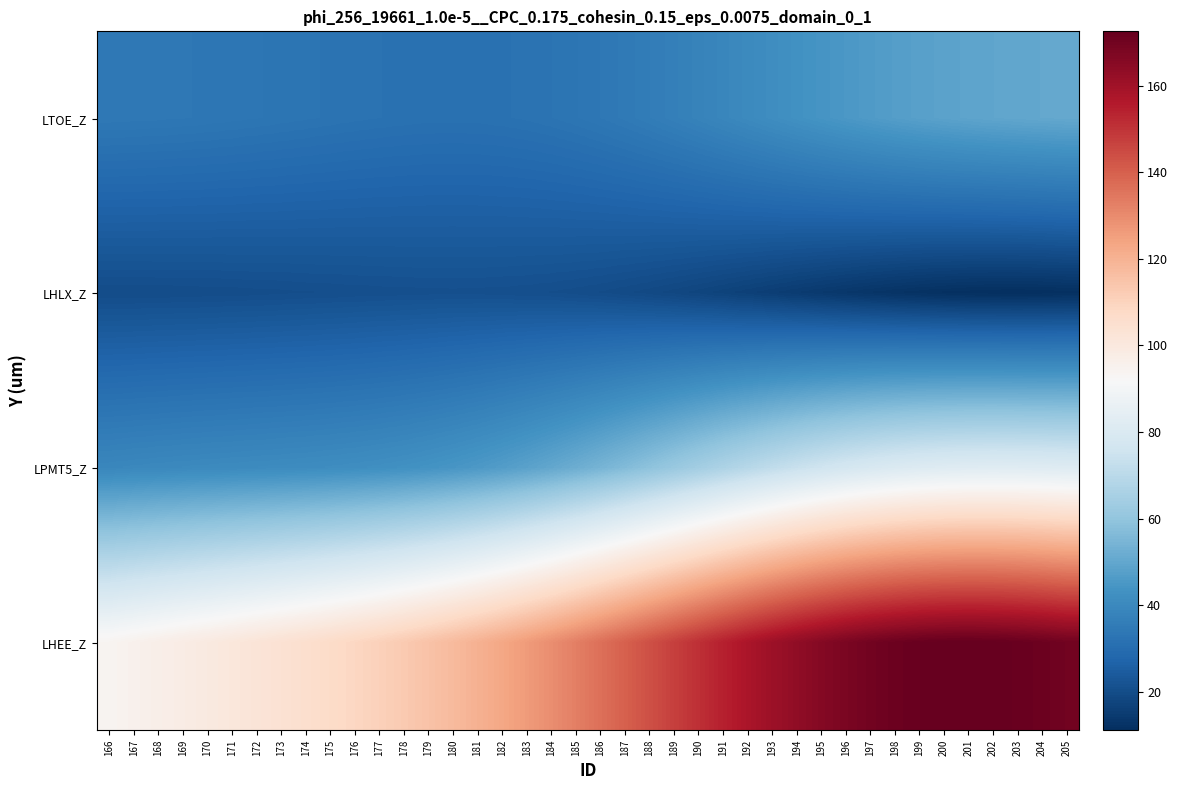

List the series in order of their overall mean, lowest first.

LHLX_Z, LTOE_Z, LPMT5_Z, LHEE_Z